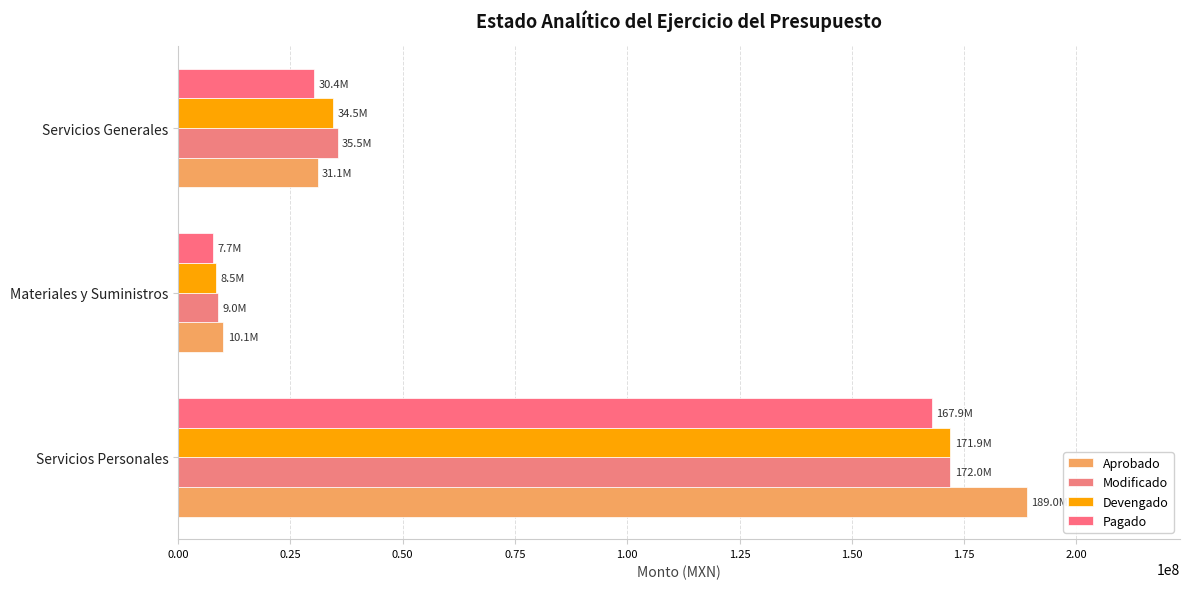

Reading left to right, list all the values displayed in this chart.

Aprobado: 189038513.9	10097782.0	31127204.1
Modificado: 171964510.0	8969463.6	35508685.7
Devengado: 171948846.7	8485534.4	34489080.9
Pagado: 167859120.7	7748035.6	30367478.6